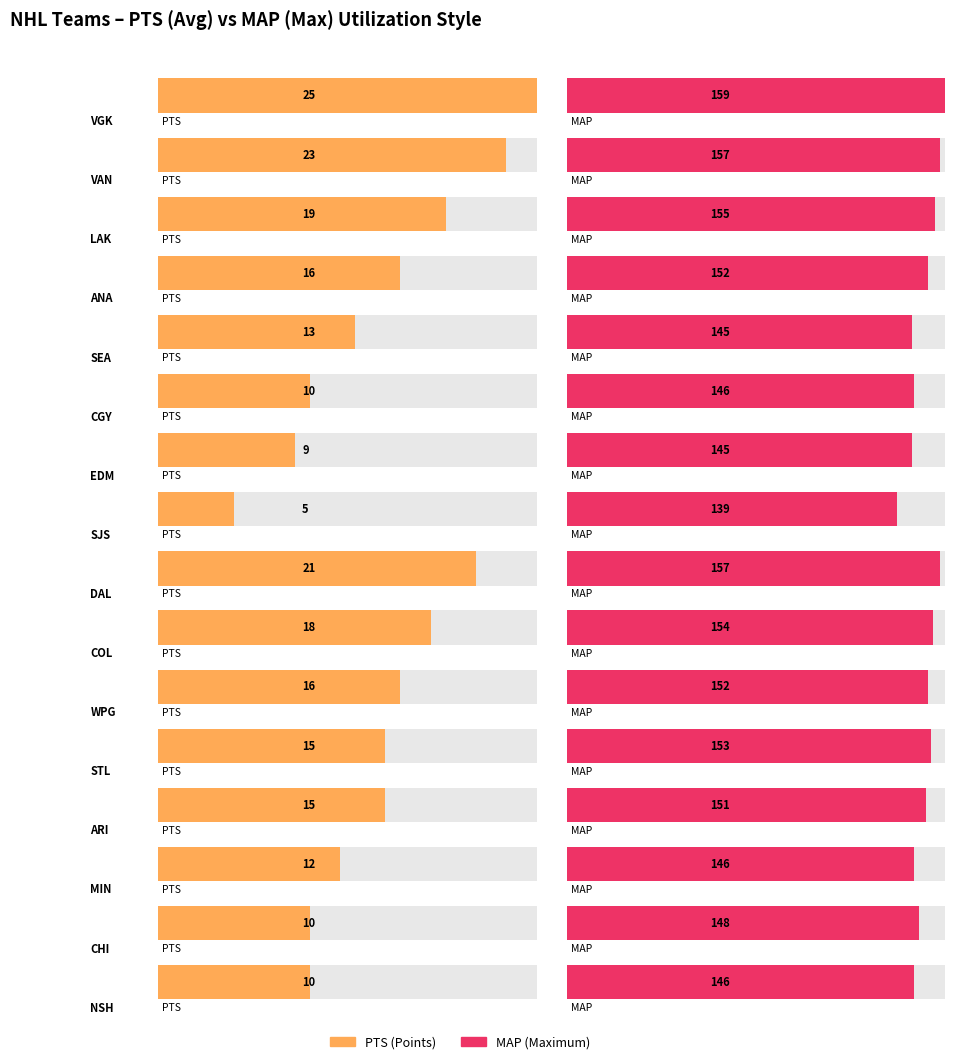

What is the difference between the Maximum utilization values at ANA and SJS?

13